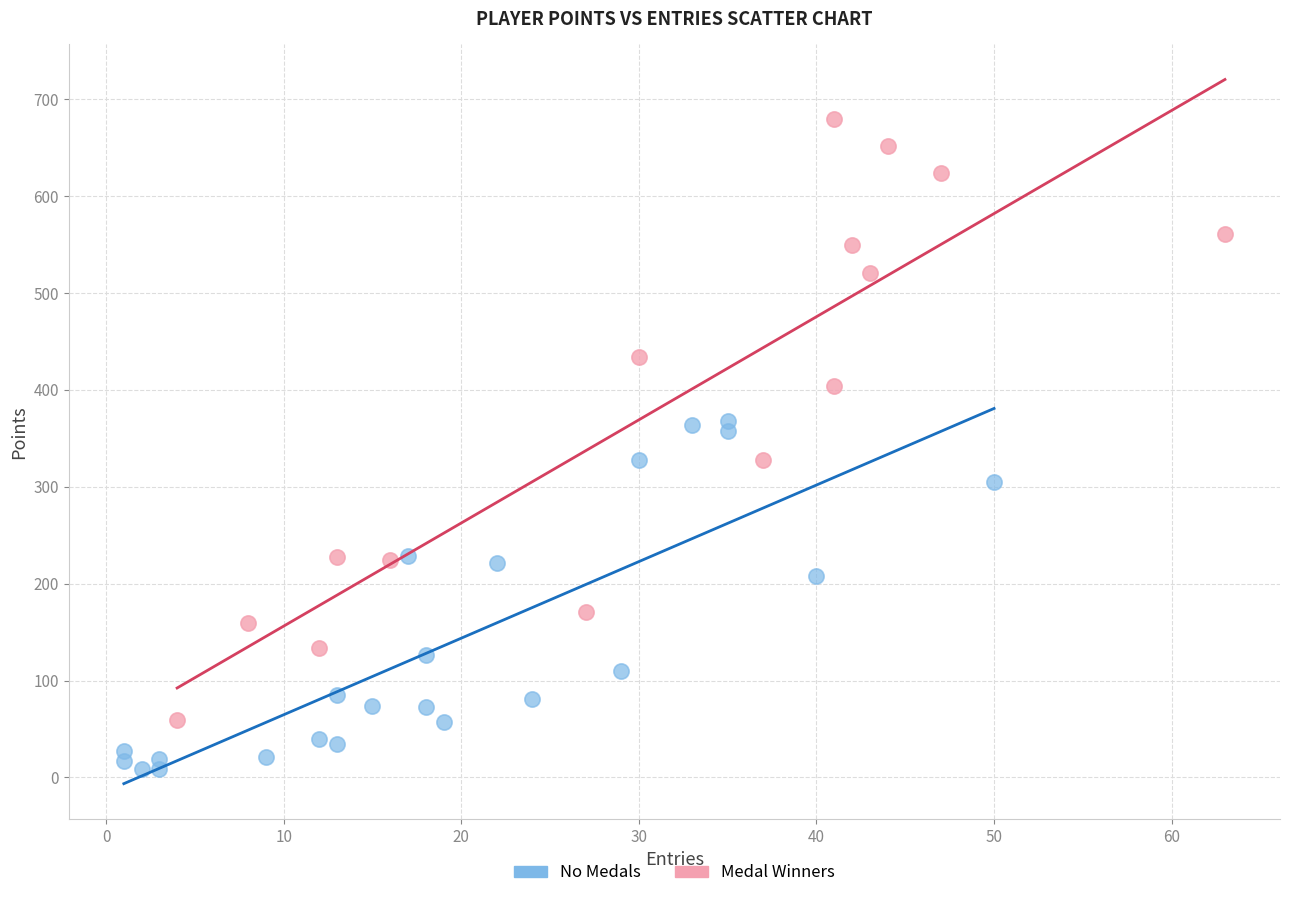

What are all the series names shown in the legend?

No Medals, Medal Winners